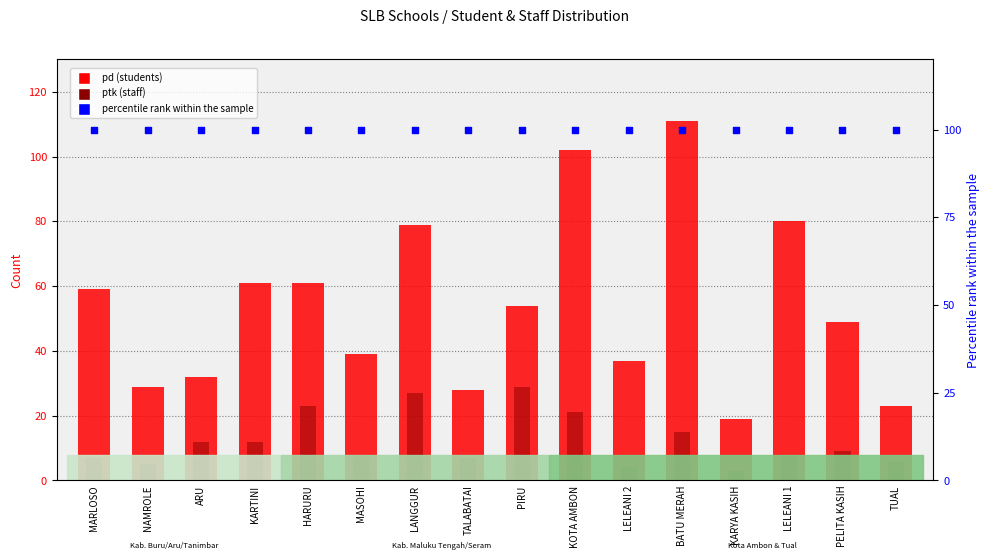

Which series contains the lowest Y value?

ptk (staff)